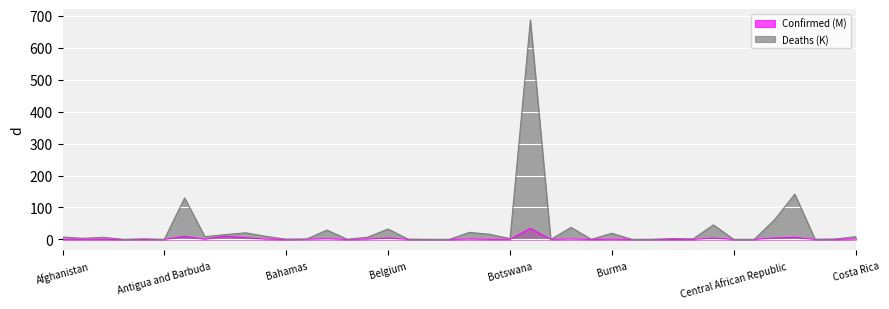

Which category has the highest value in the Deaths (K) series?

Brazil